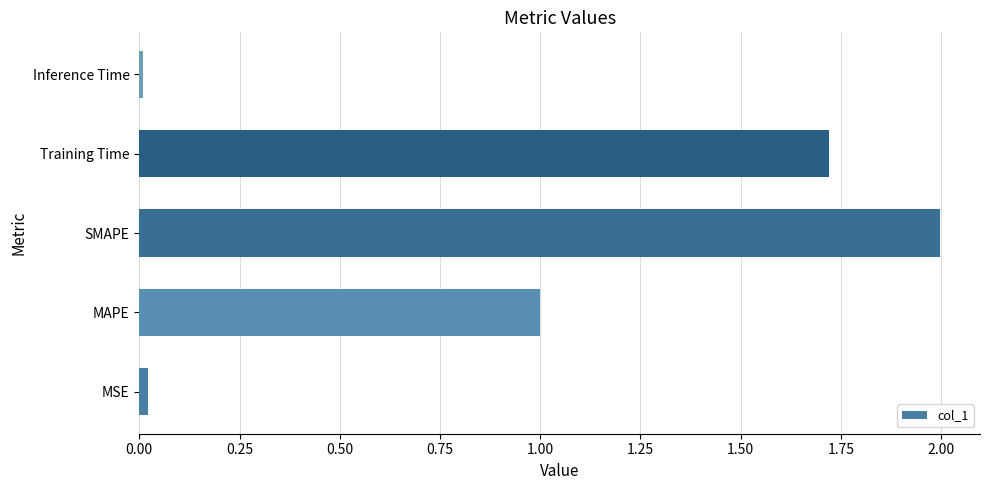

Between MSE and MAPE, which is larger?

MAPE